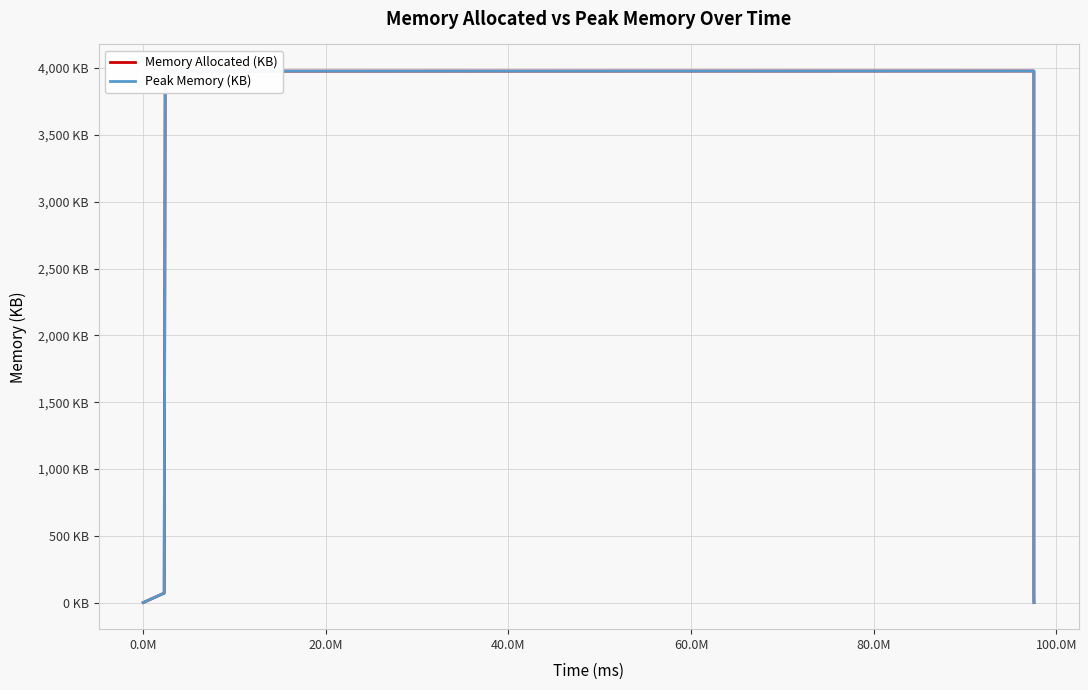

True or false: Memory Allocated (KB) and Peak Memory (KB) intersect in this chart.

False